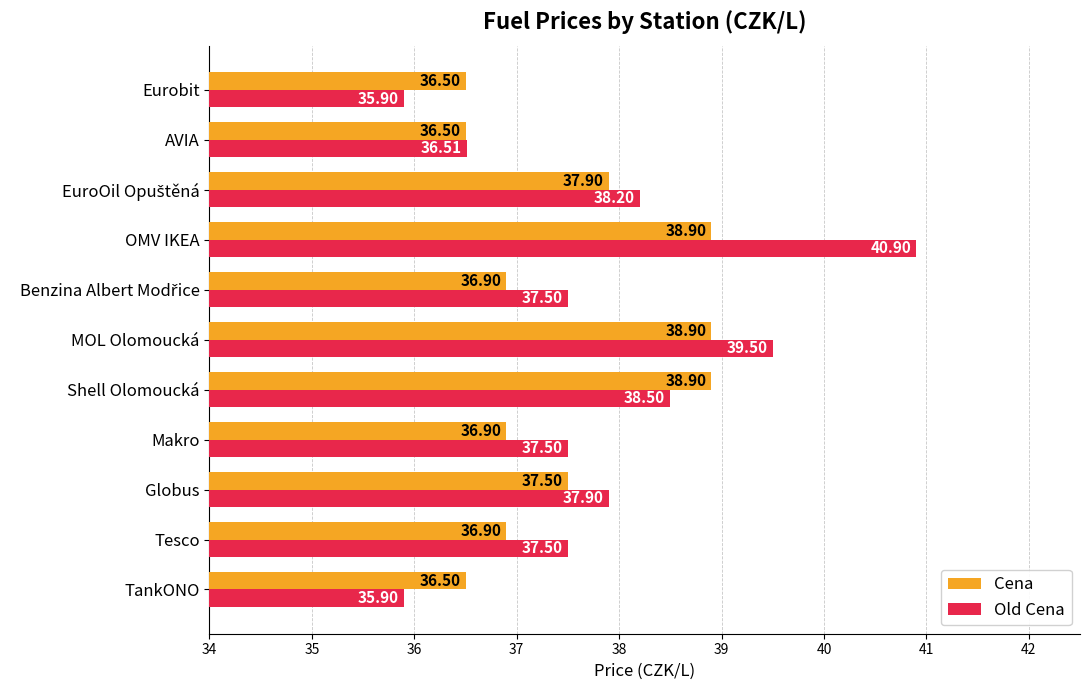

Which series has the widest spread of values?

Old Cena